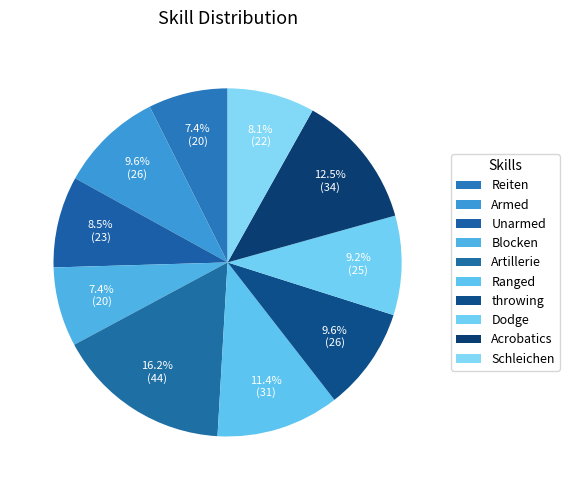

How many segments does this pie chart have?

10